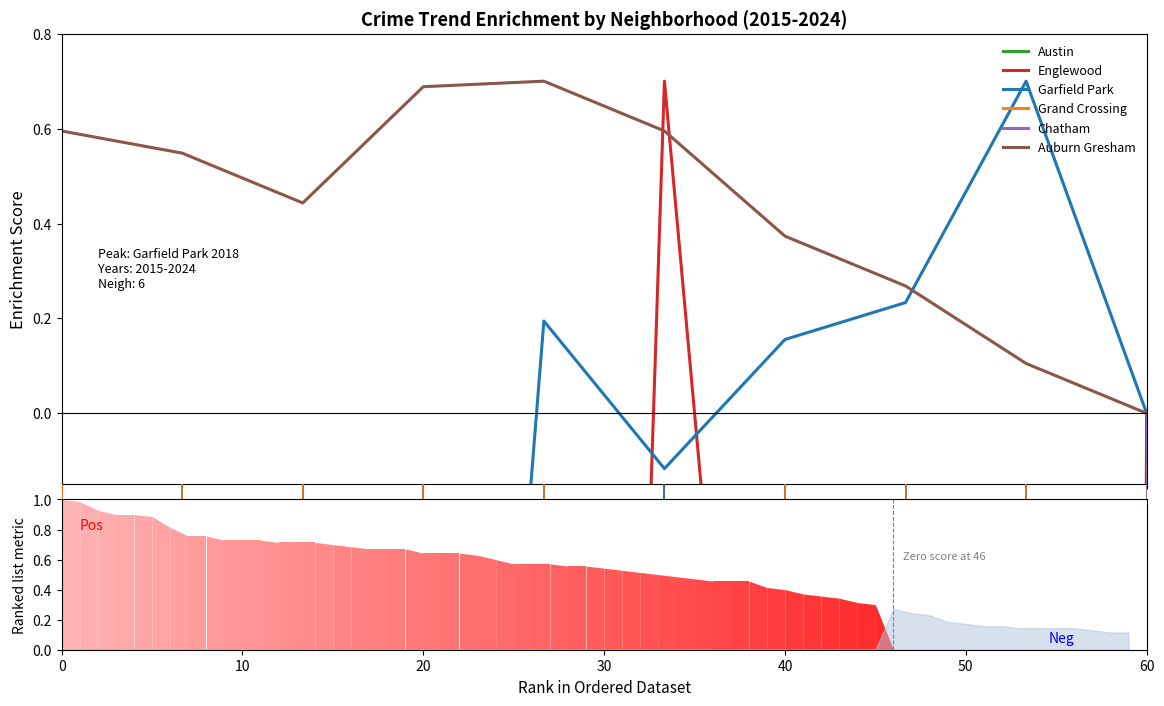

How many lines are shown in the chart?

6